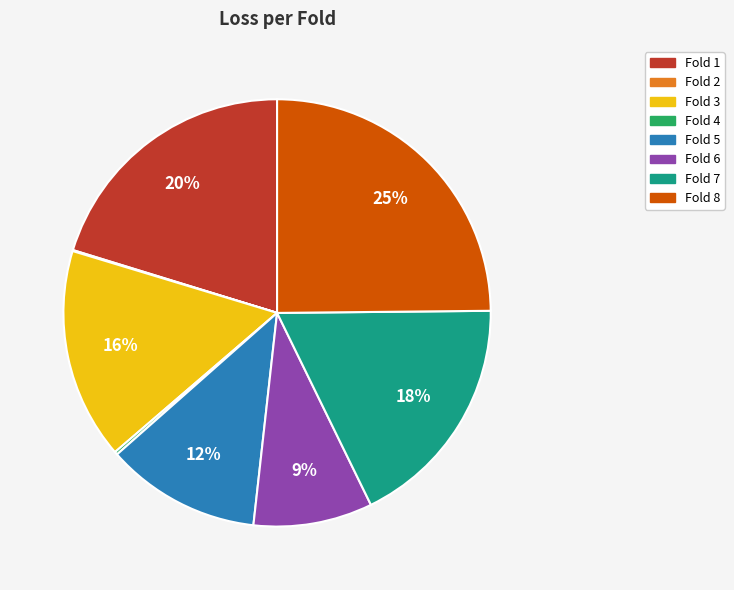

Is Fold 7 the majority of the pie?

No